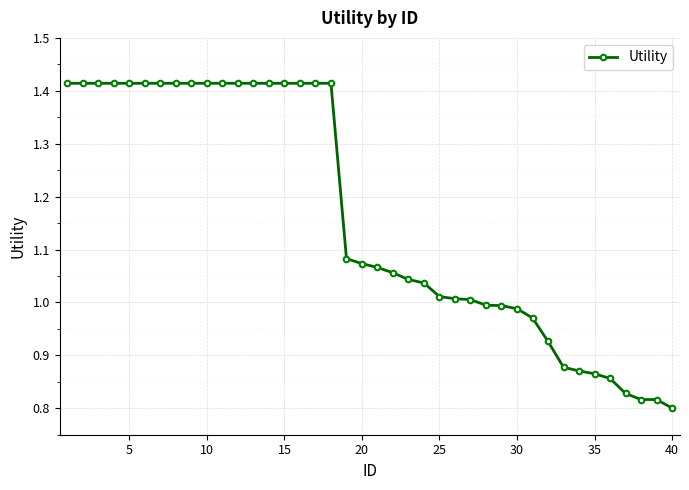

What is the sum of all values?

46.4